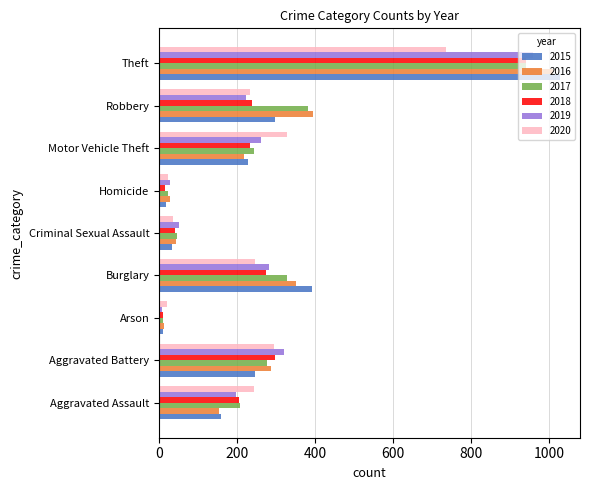

List the labels in order of 2019 value, smallest first.

Arson, Homicide, Criminal Sexual Assault, Aggravated Assault, Robbery, Motor Vehicle Theft, Burglary, Aggravated Battery, Theft